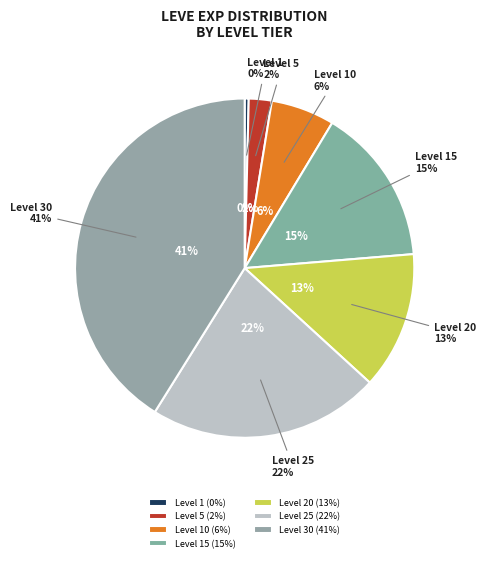

To the nearest percent, what percentage of the pie is Level 5?

2%